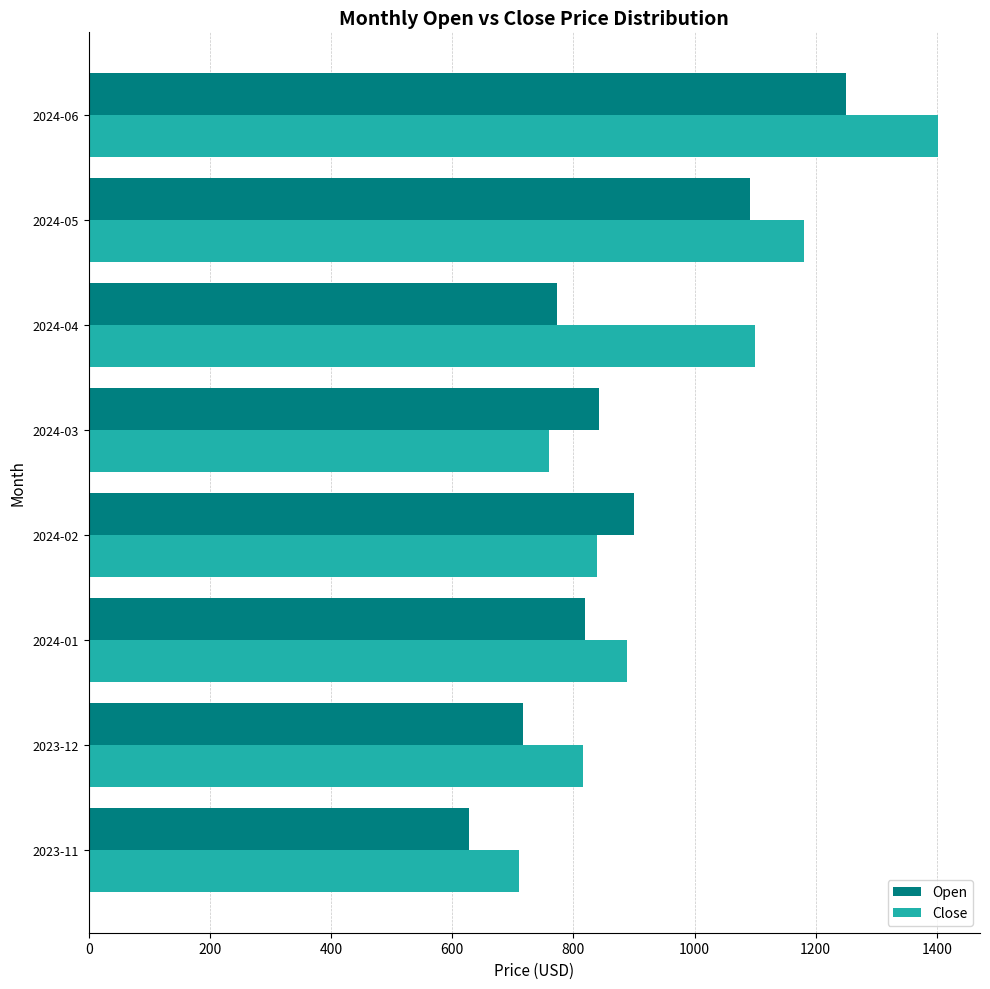

What is the approximate value of Close at 2024-03?

760.4